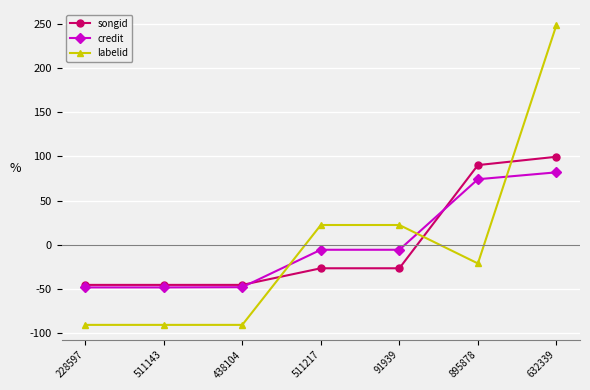

Is it true that songid equals 90.2 at 895878?

True